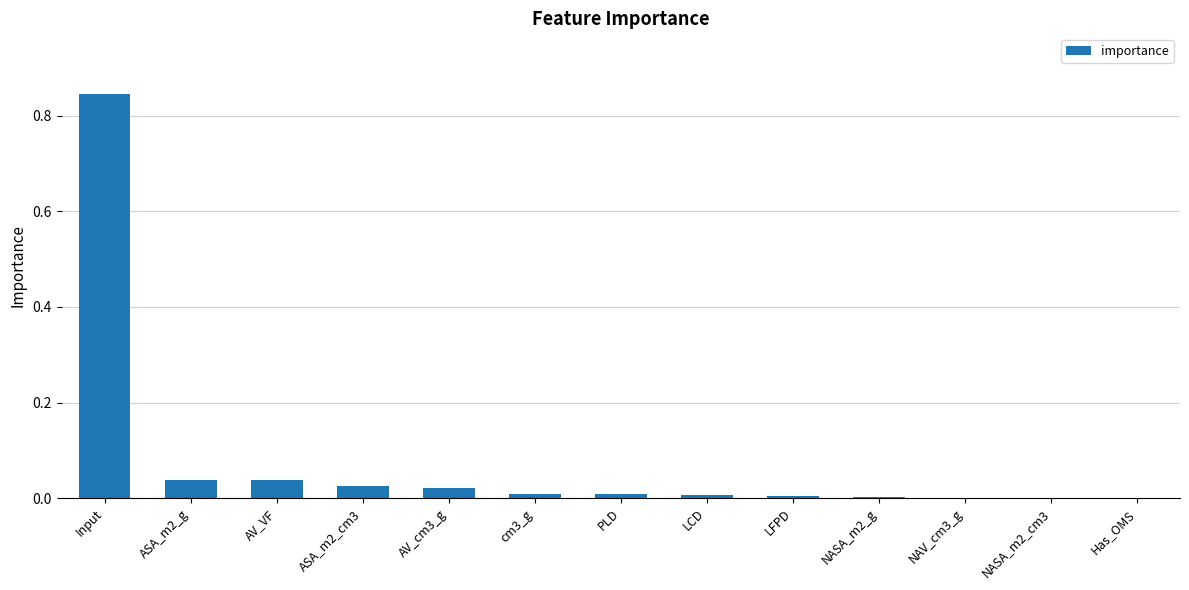

Are the bars horizontal?

No